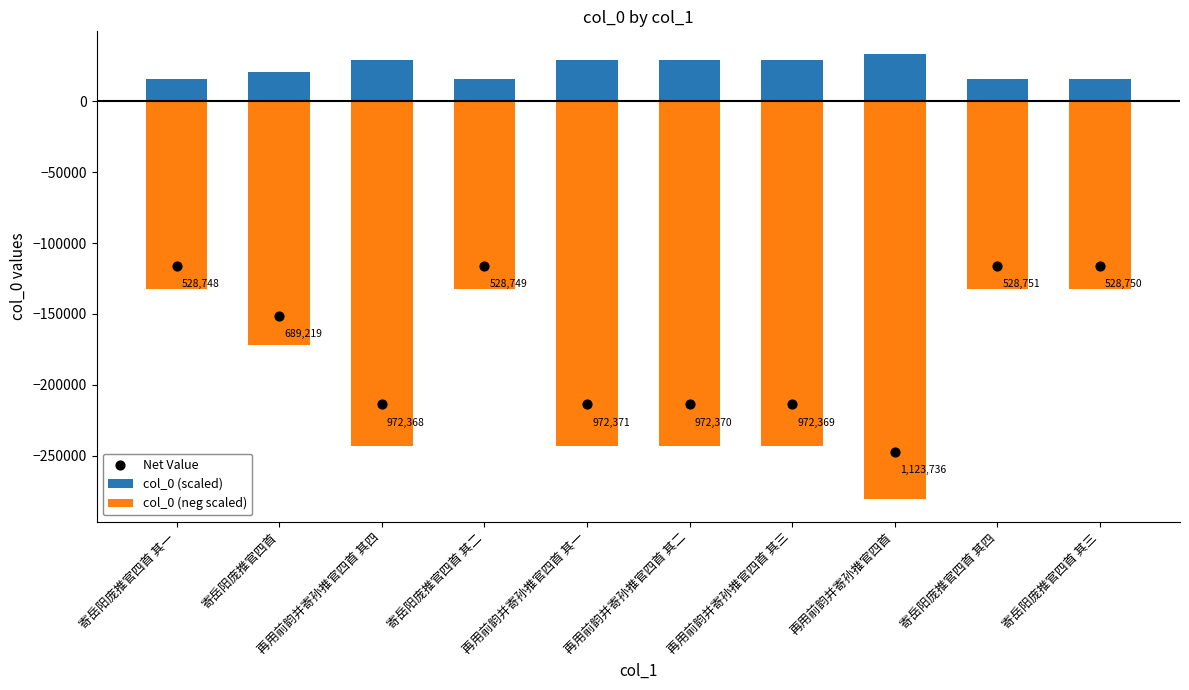

Which series has the largest total across all categories?

col_0 (scaled)